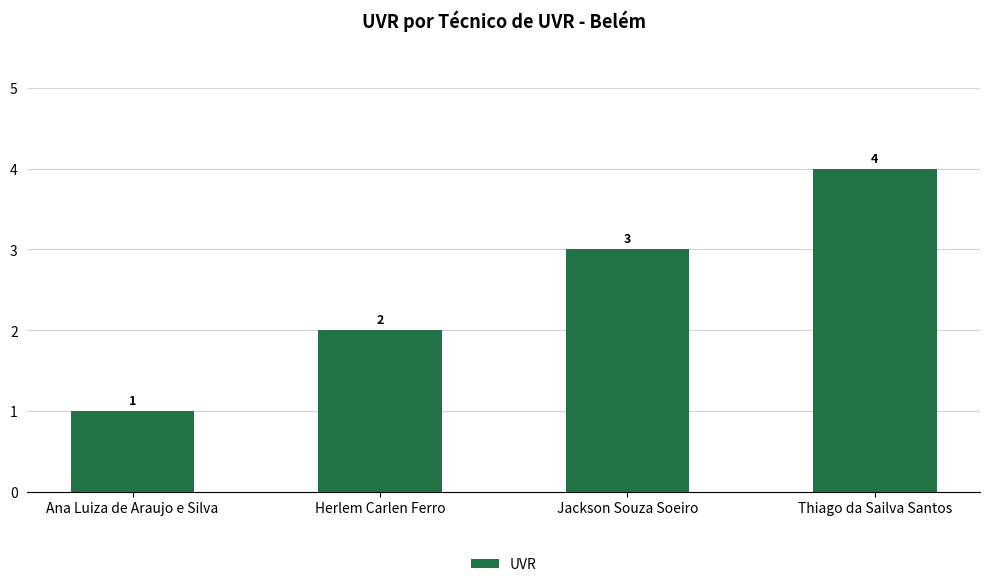

What is the difference between the second highest and second lowest values?

1